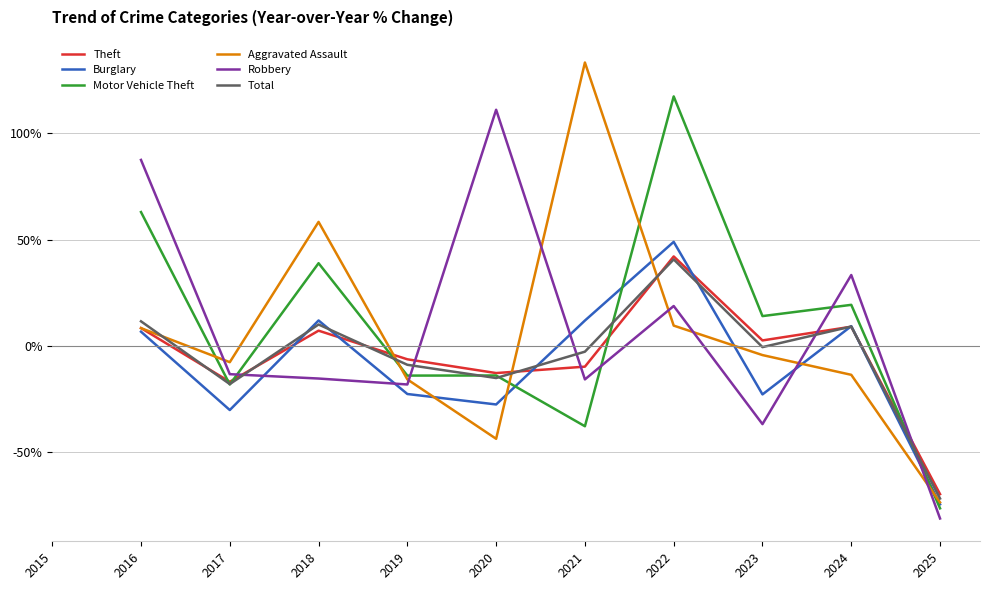

True or false: Total has more than 1 interior local peaks.

True